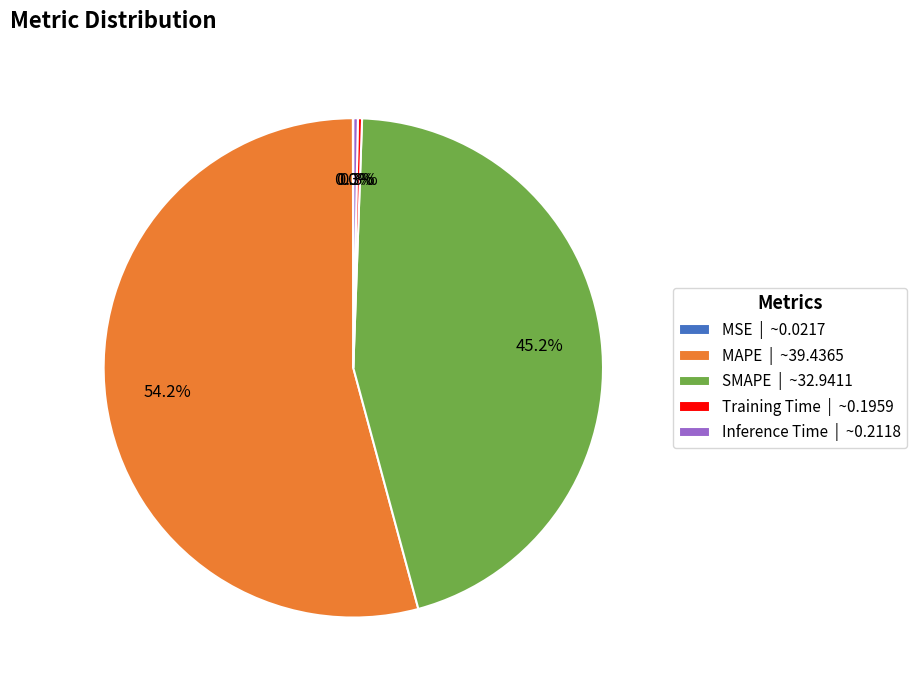

How much of the chart is everything except Inference Time?

99.7%